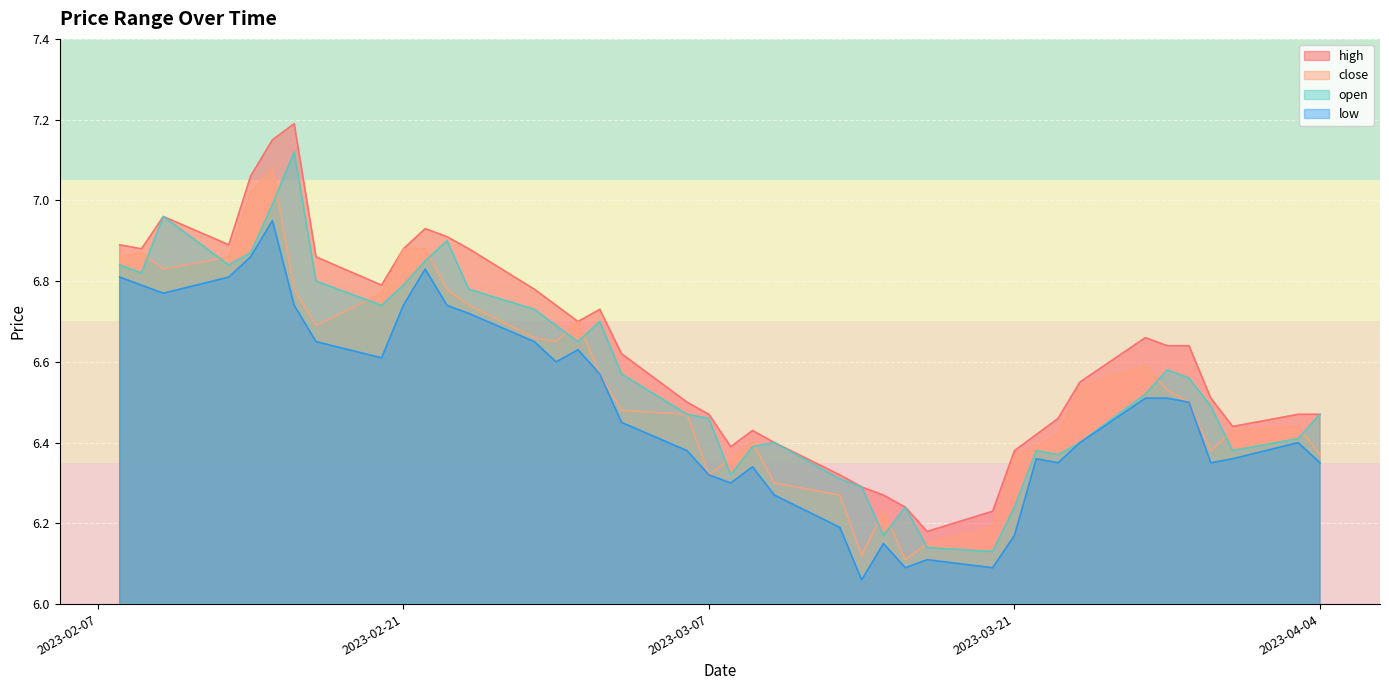

In open, how many points are lower than both neighbors (excluding endpoints)?

9